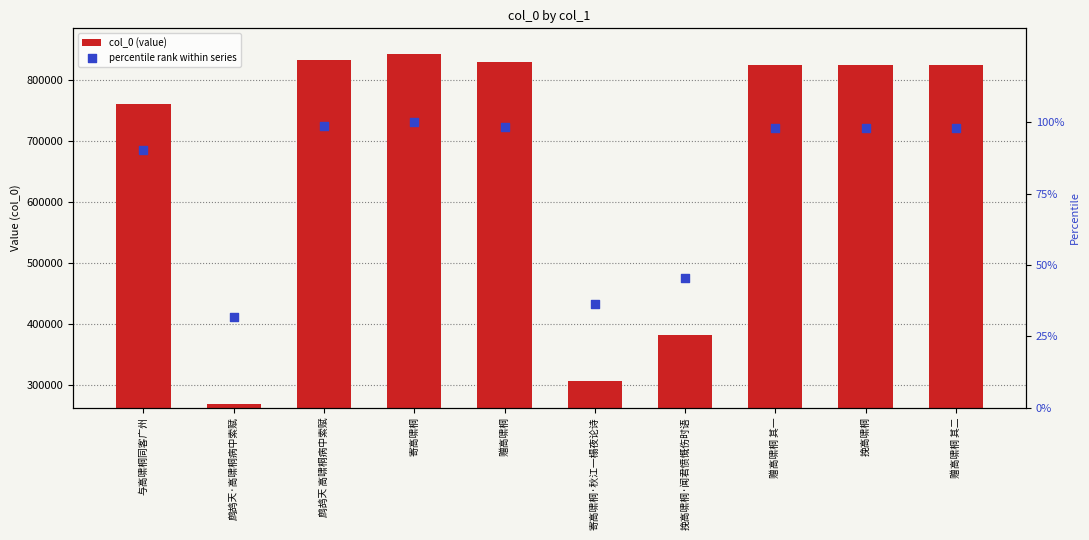

Which series has the largest Y range (max minus min)?

col_0 (value)